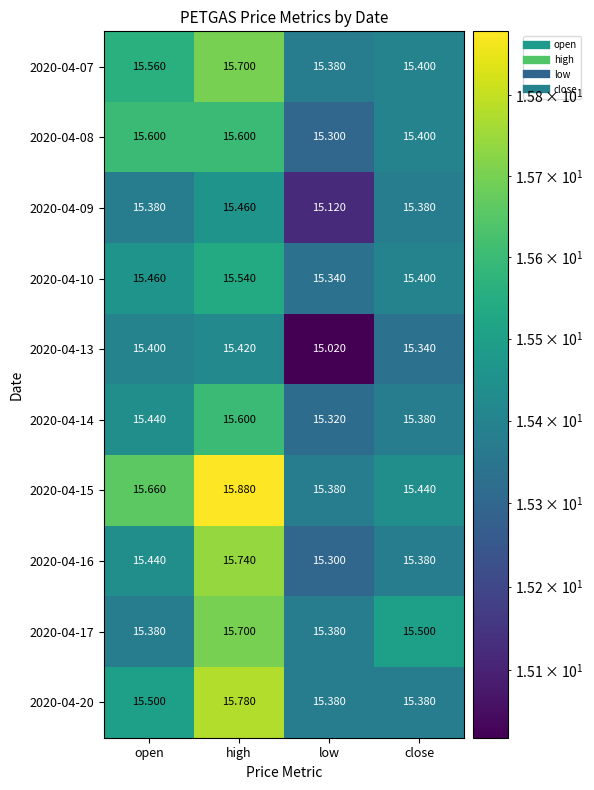

Which series has the widest spread of values?

2020-04-15